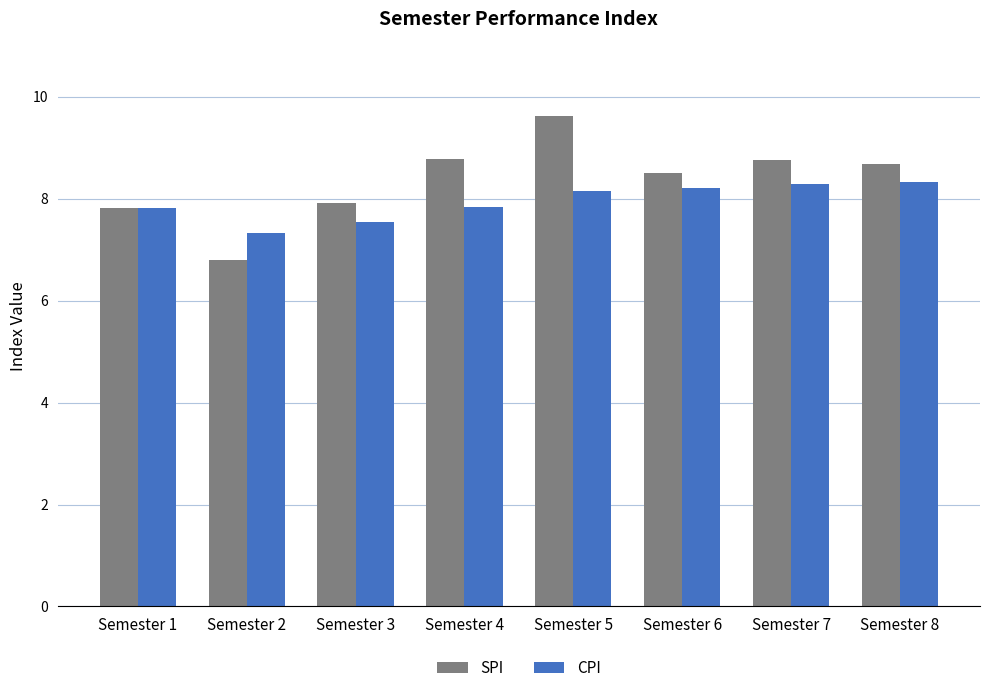

The value of SPI at Semester 1 is 12.9. True or false?

False